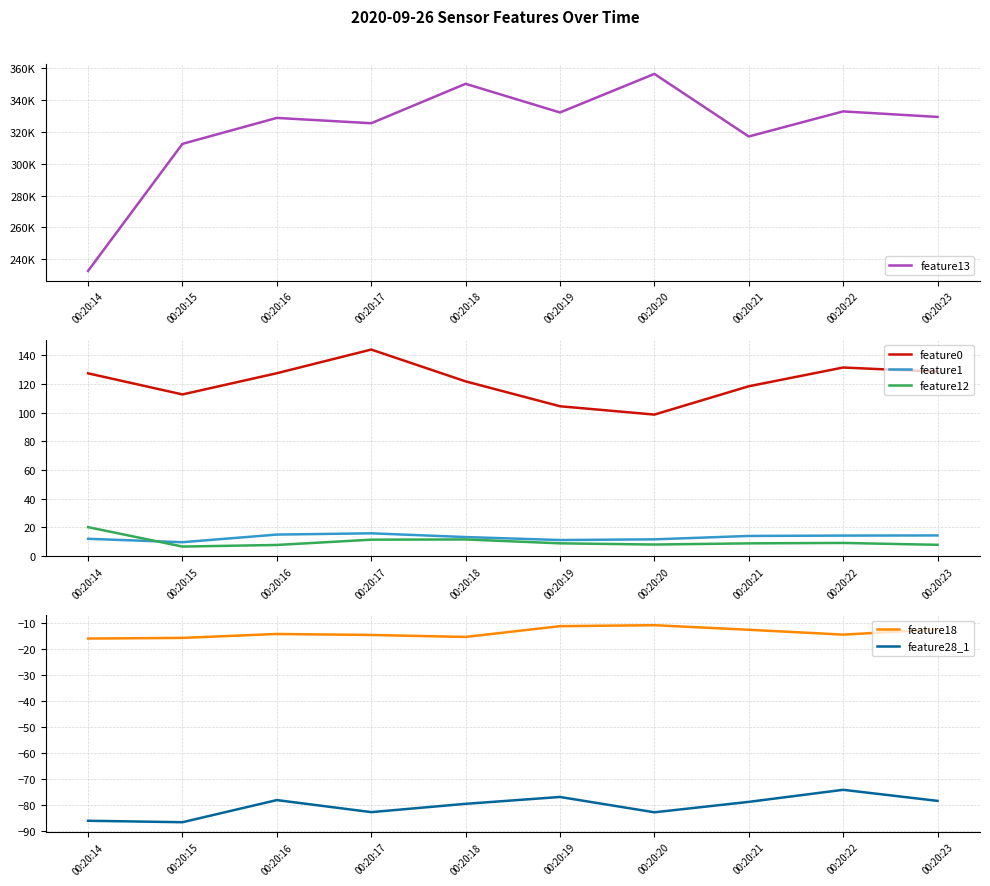

Which series has the widest spread of values?

feature13